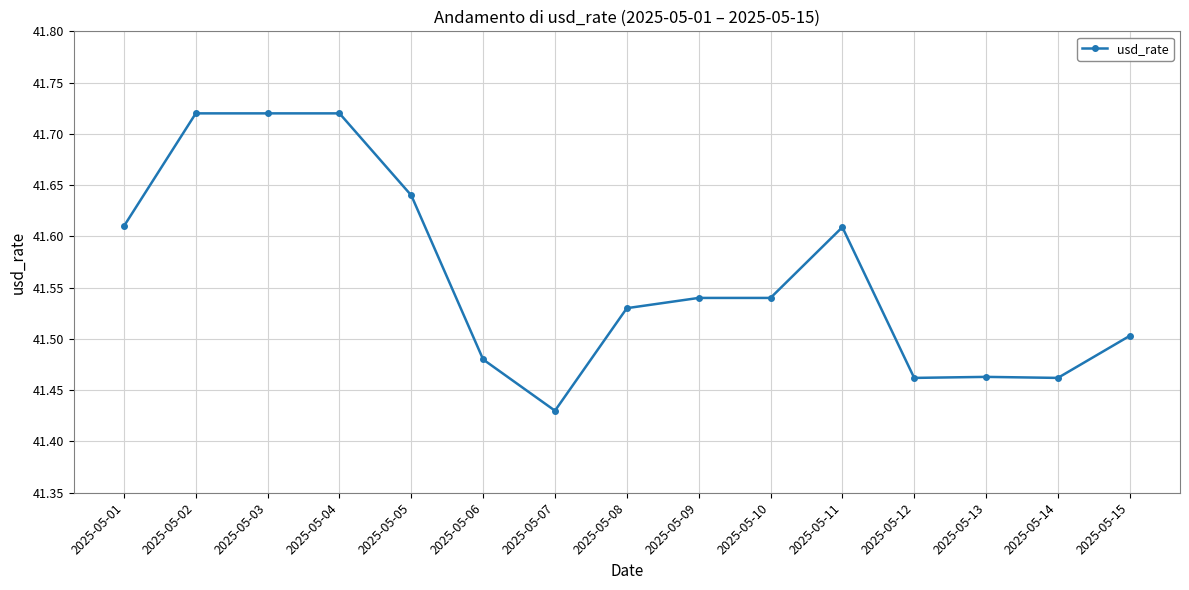

Does the chart have visible grid lines?

Yes